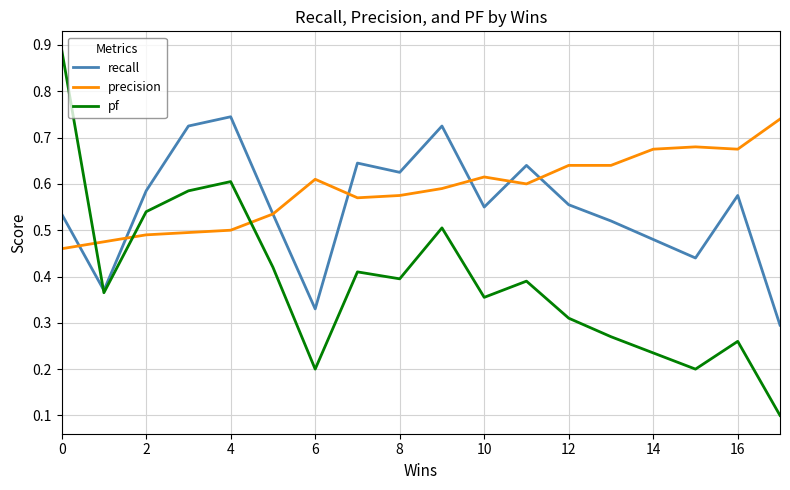

Which series has the largest total across all categories?

precision